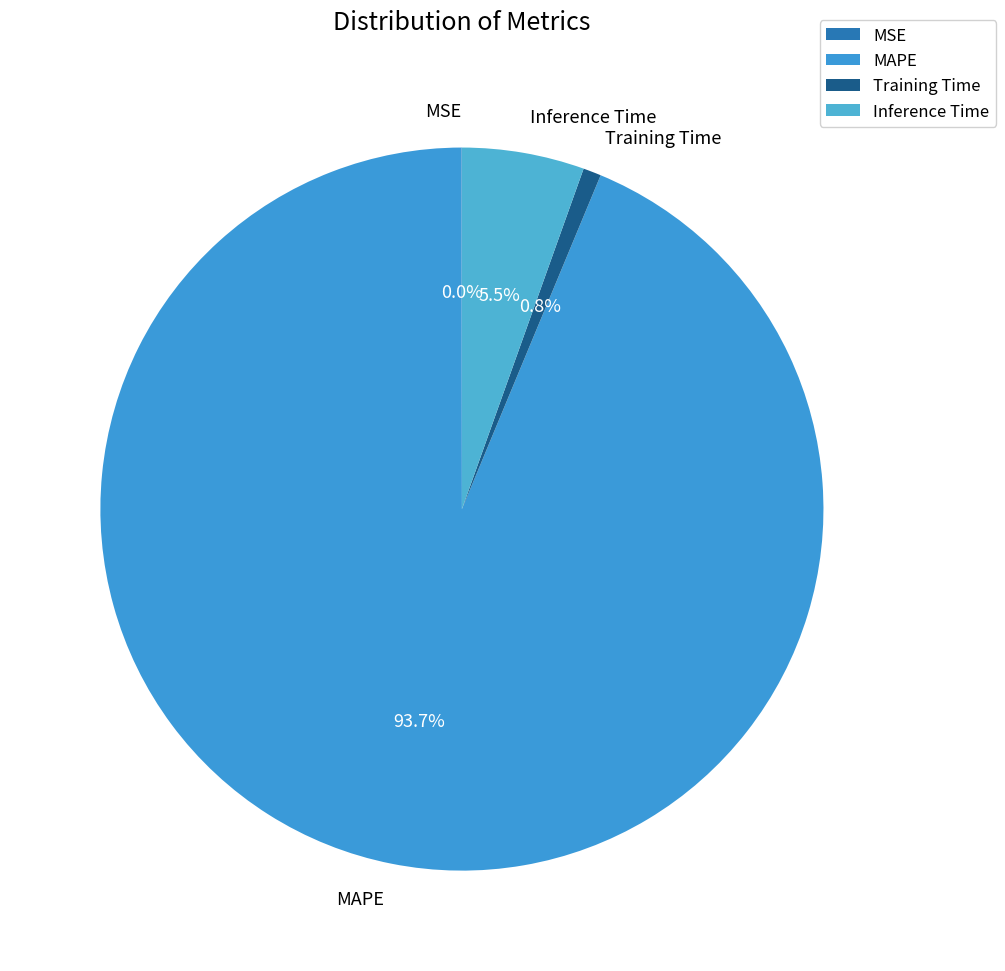

To the nearest percent, what is the combined percentage of Training Time and Inference Time?

6%